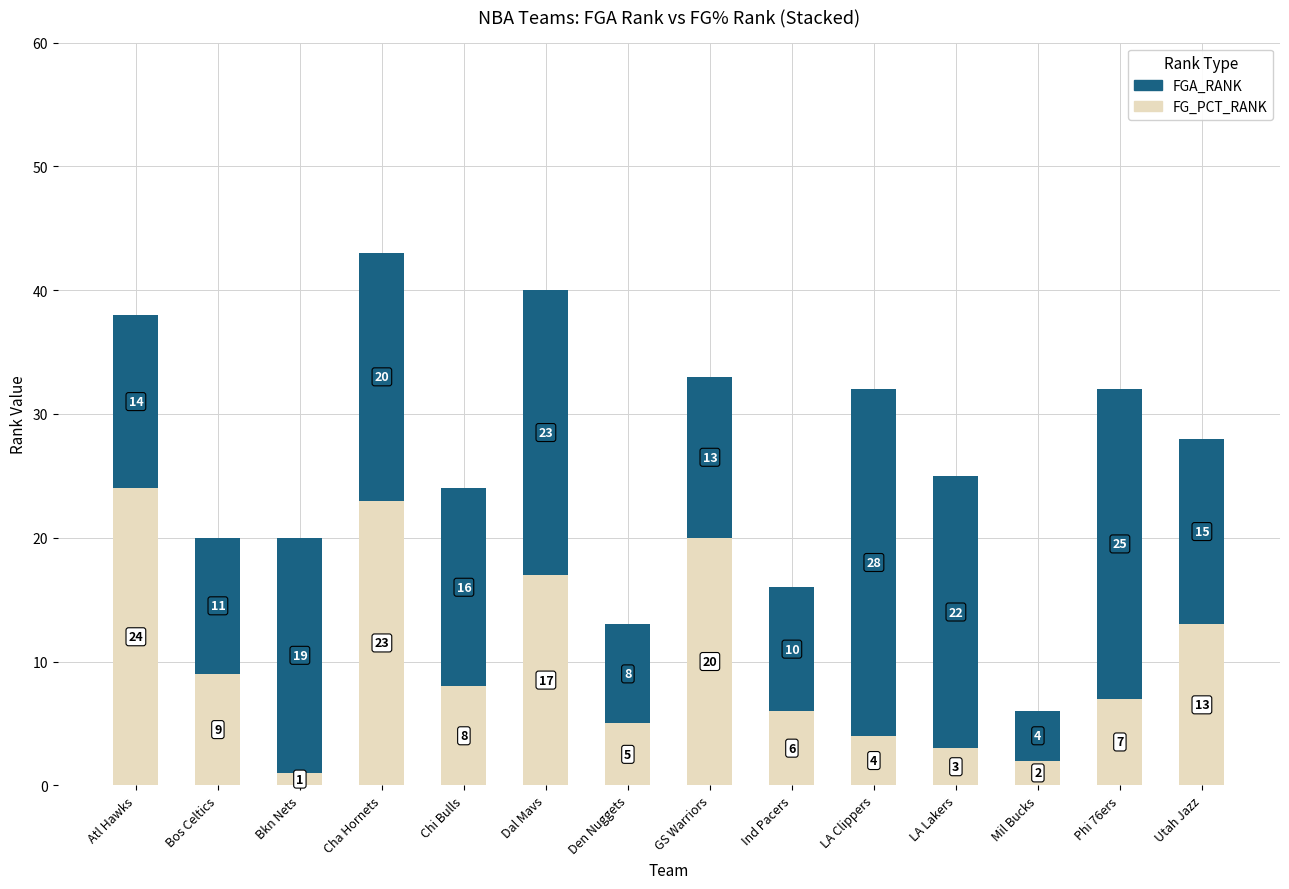

Read the FG_PCT_RANK value at LA Clippers.

4